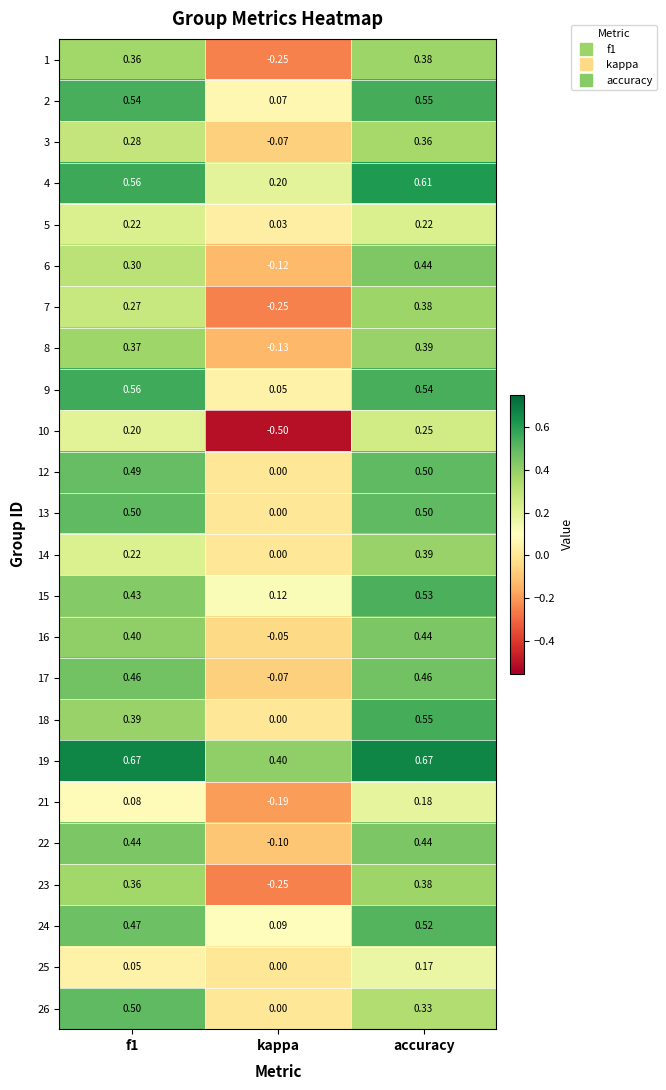

At which label does 4 reach its minimum?

kappa